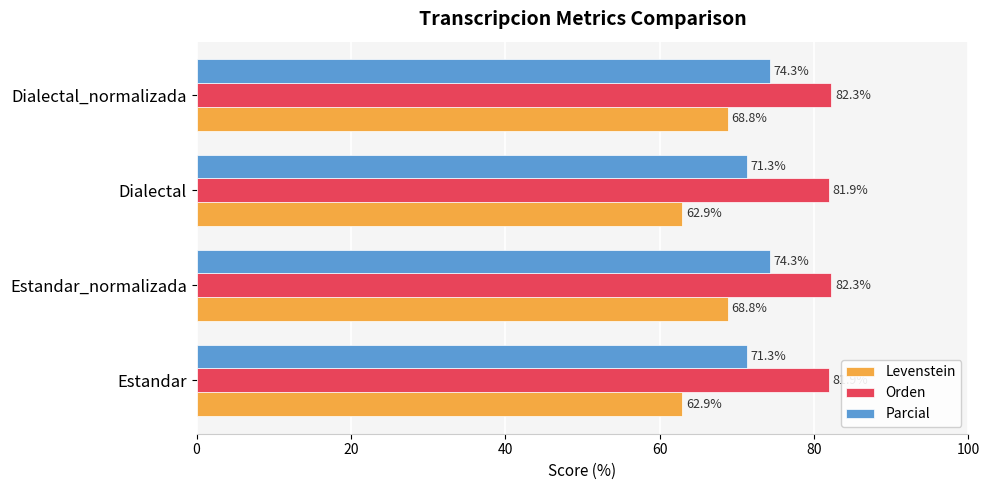

Is the value of Parcial at Dialectal_normalizada greater than the value of Levenstein at Estandar?

Yes